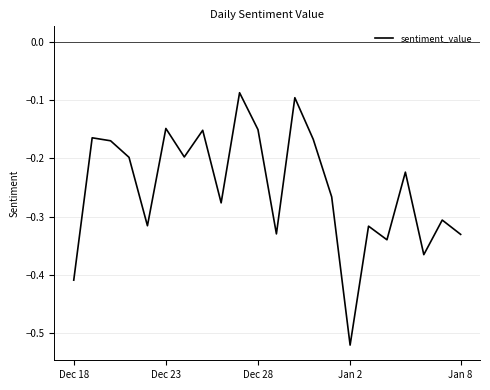

What is the difference between the maximum and minimum values?

0.4